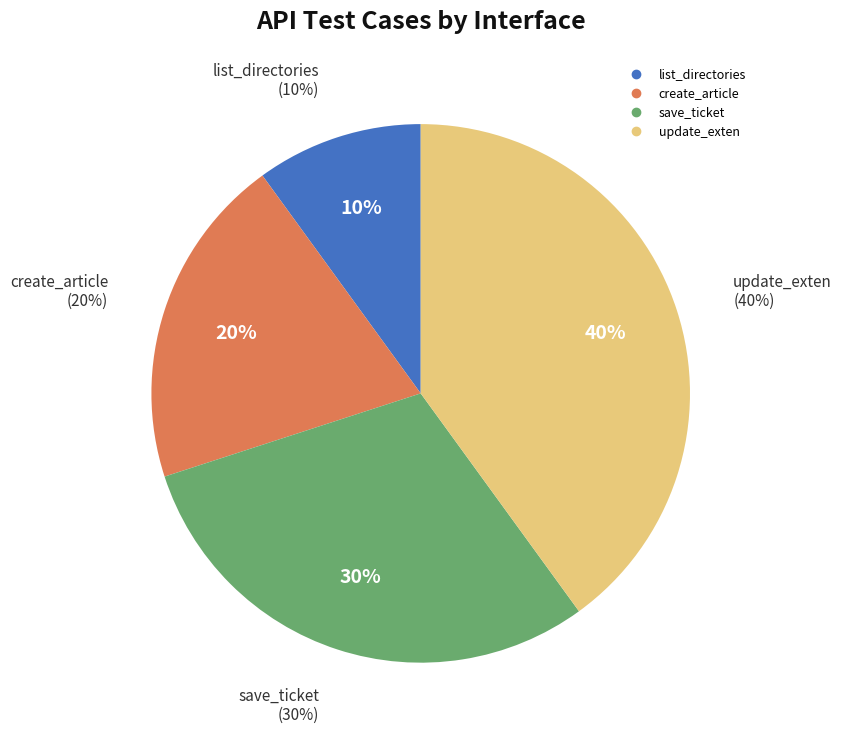

To the nearest percent, what is the average slice percentage?

25%